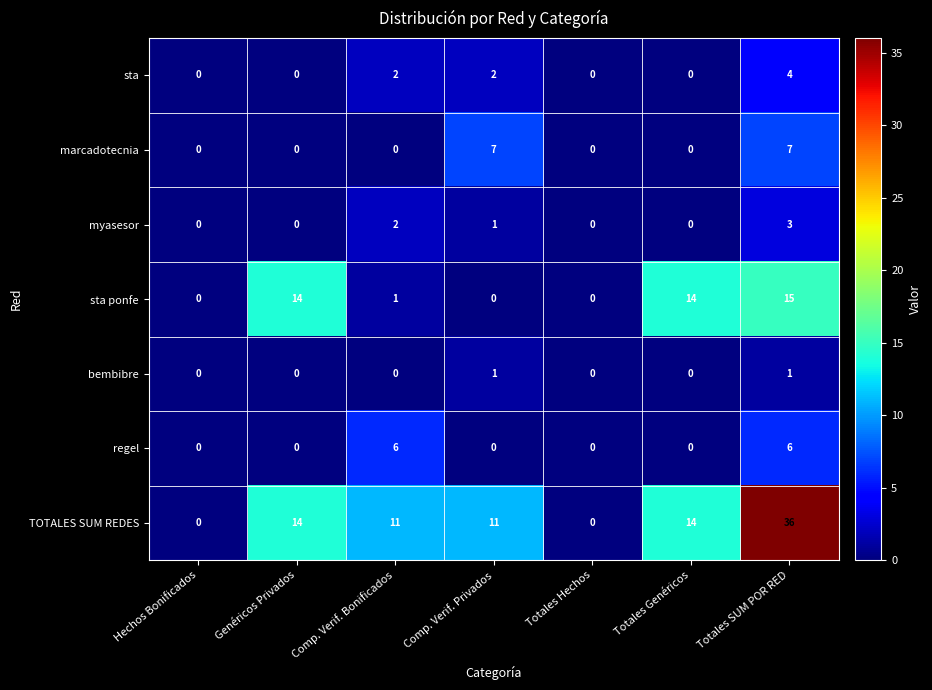

Is the value of sta at Genéricos Privados greater than the value of TOTALES SUM REDES at Totales SUM POR RED?

No